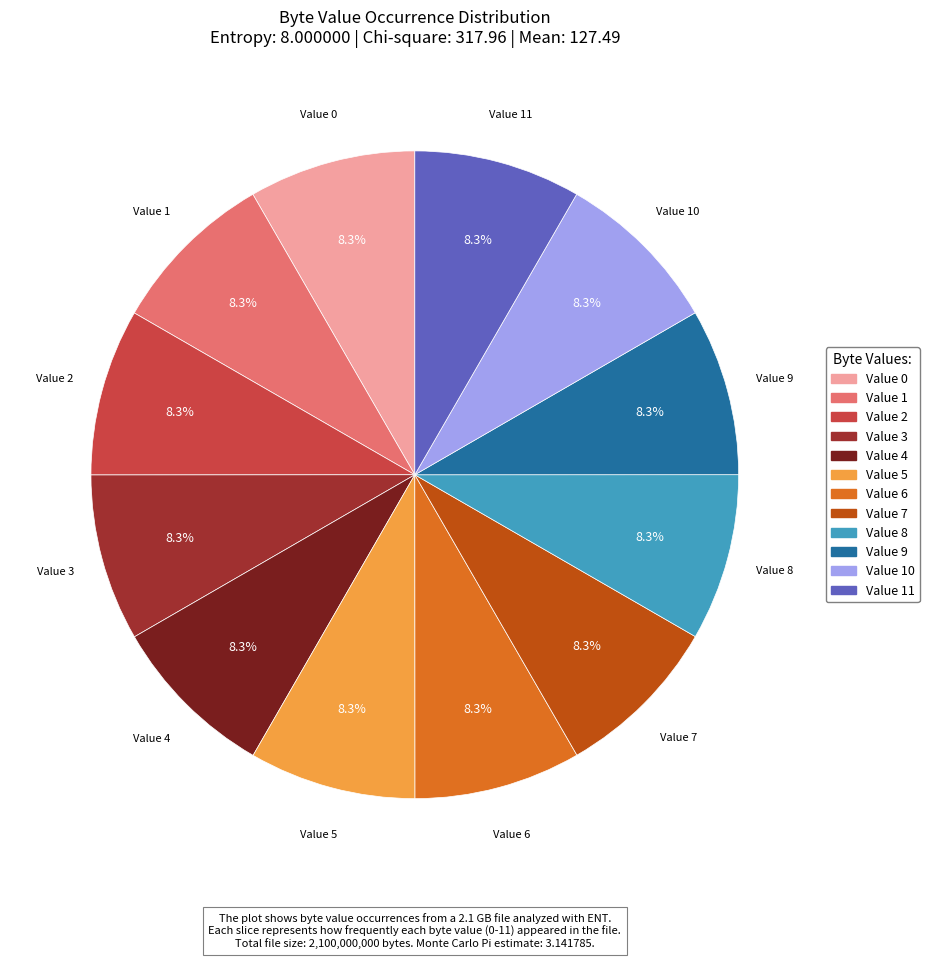

Is there any slice that represents more than half of the pie?

No